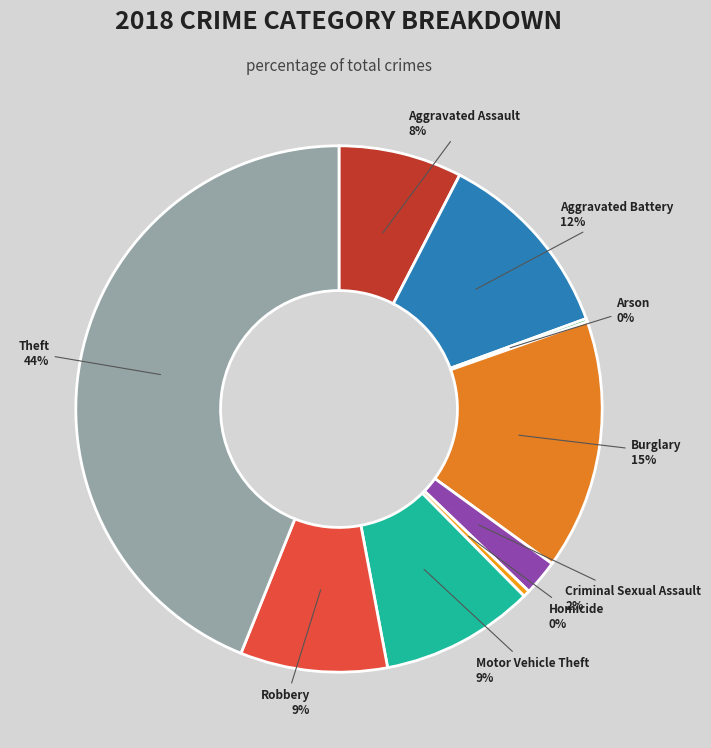

Which has a higher value, Motor Vehicle Theft or Aggravated Assault?

Motor Vehicle Theft